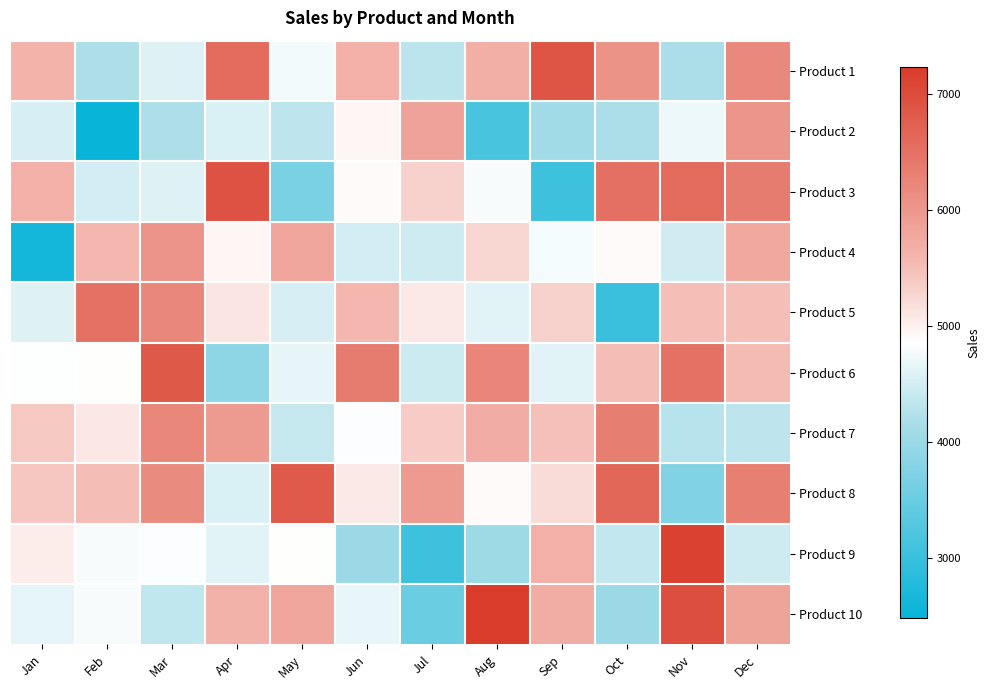

At which category does the chart reach its minimum across all series?

Feb